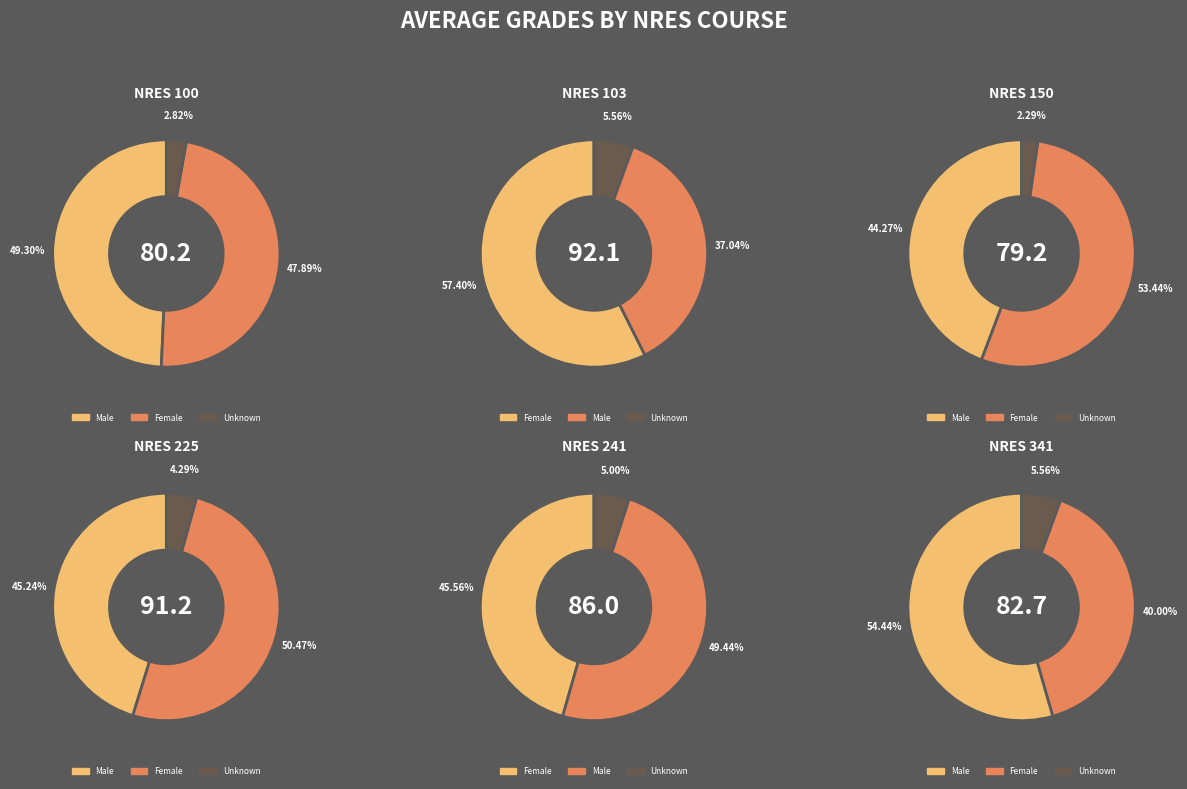

What is the ratio of the value at 150 to the value at 241?

0.9